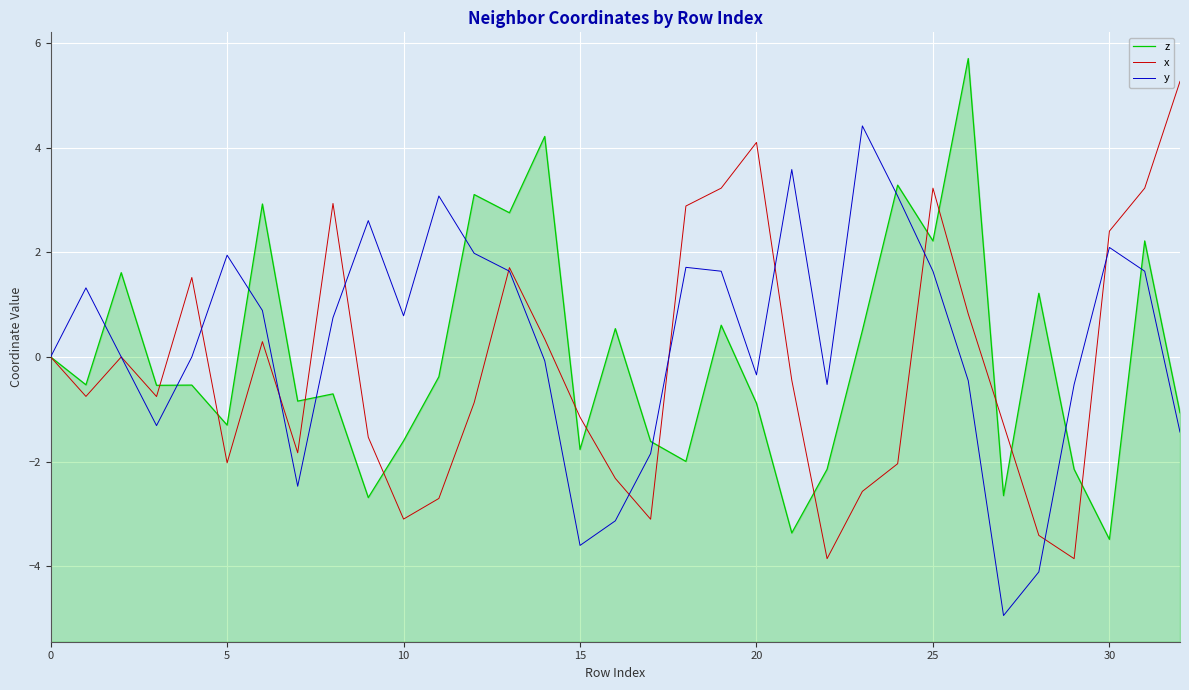

Which series changed the most between 10 and 17?

z